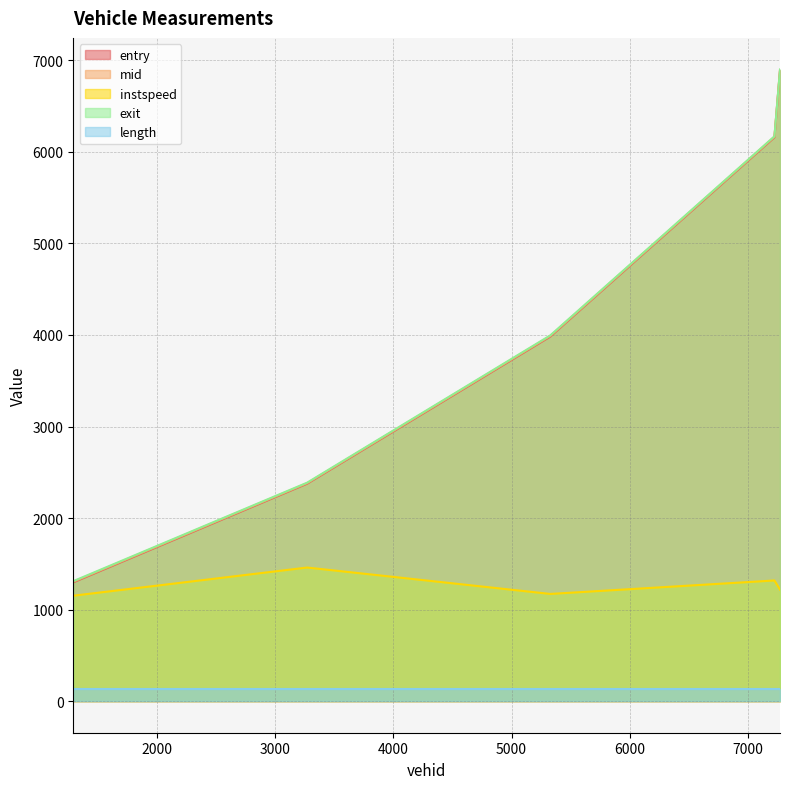

True or false: exit and instspeed intersect in this chart.

False